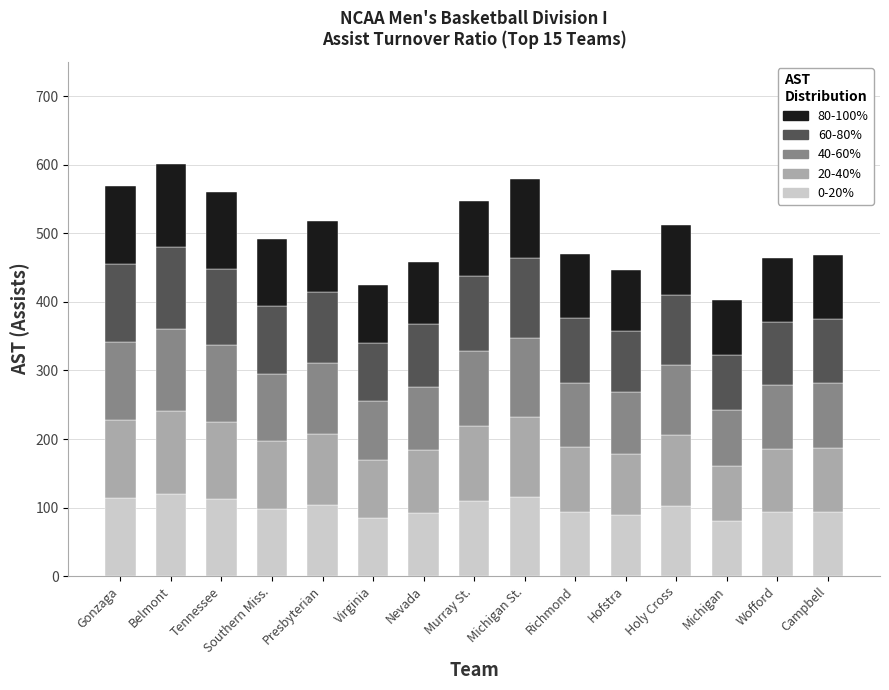

What is the total value across all series at Southern Miss.?

492.0